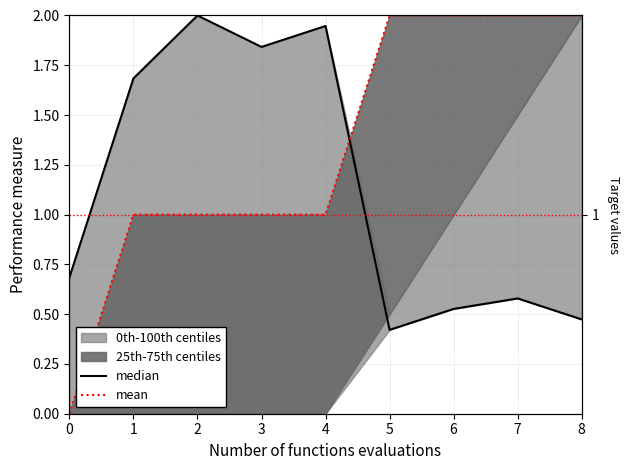

True or false: mean has more than 2 interior local peaks.

False